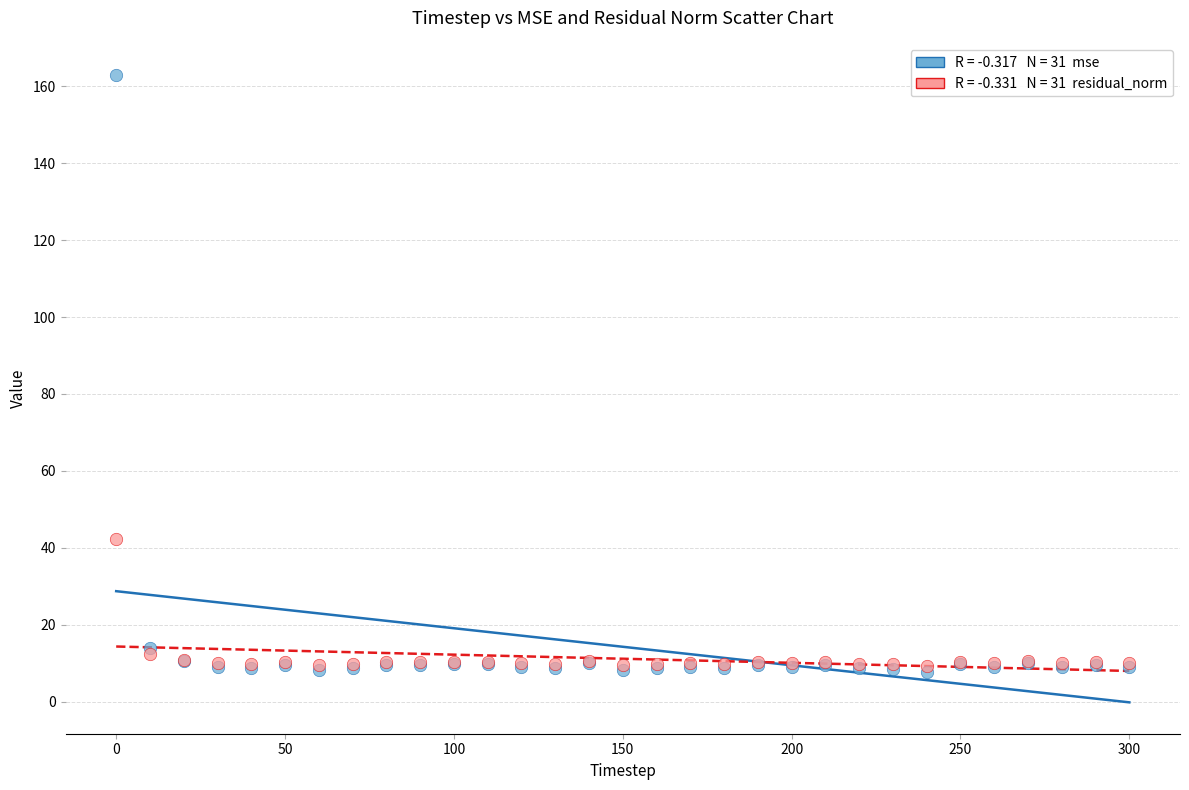

Across all series, what Y value is closest to 85?

42.3